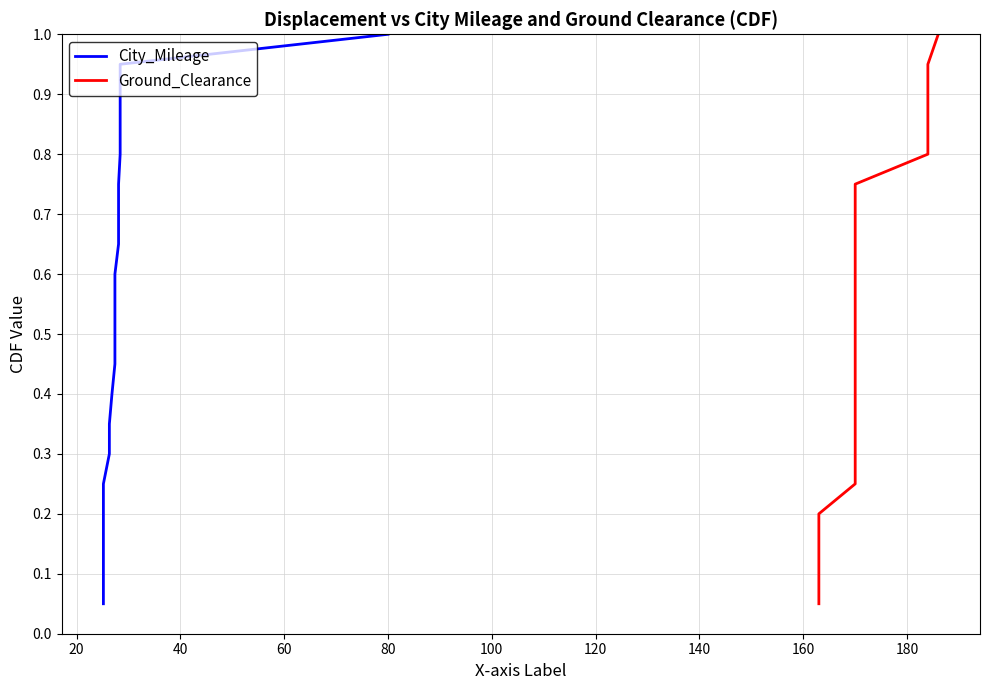

What is the label of the 13th point from the right?

140